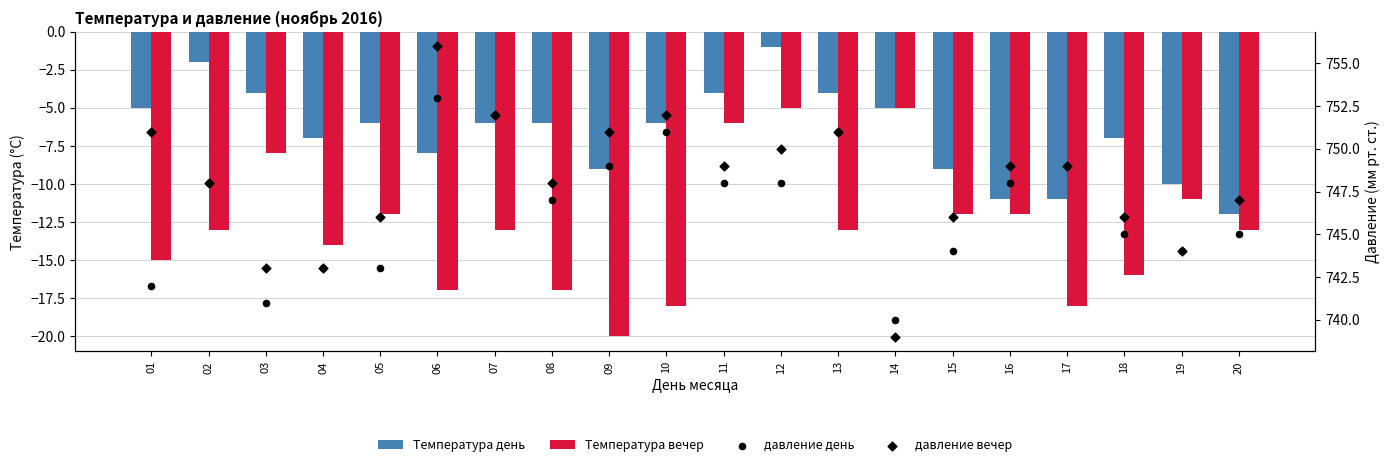

What are all the series names shown in the legend?

Температура день, Температура вечер, давление день, давление вечер